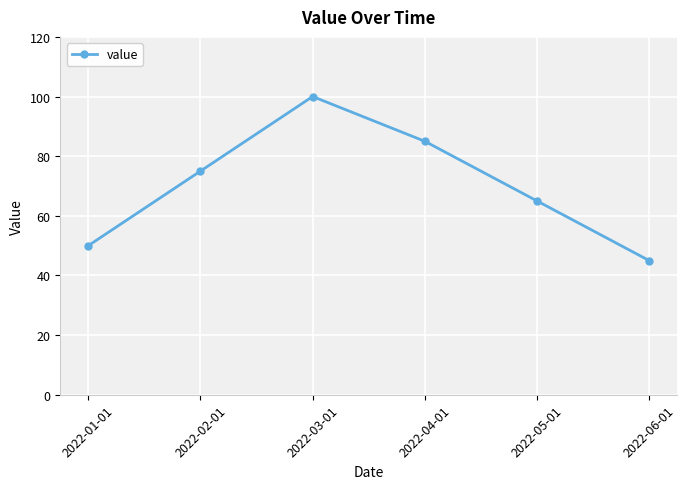

Reading left to right, list all the values displayed in this chart.

50	75	100	85	65	45